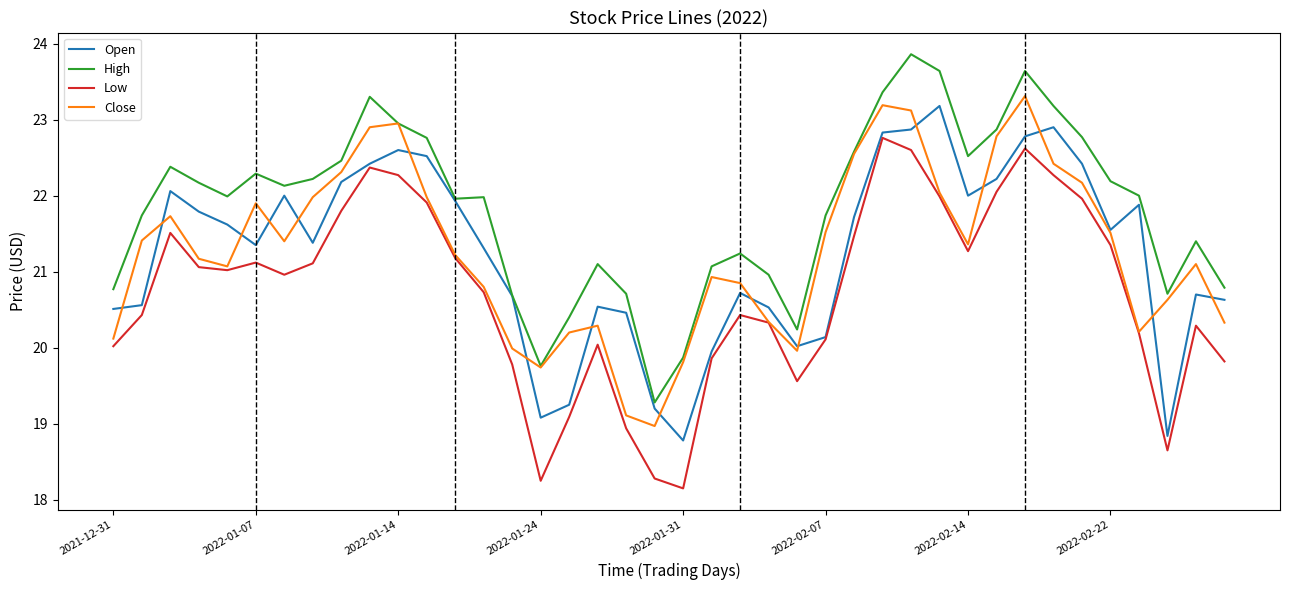

What is the maximum value for High?

23.9